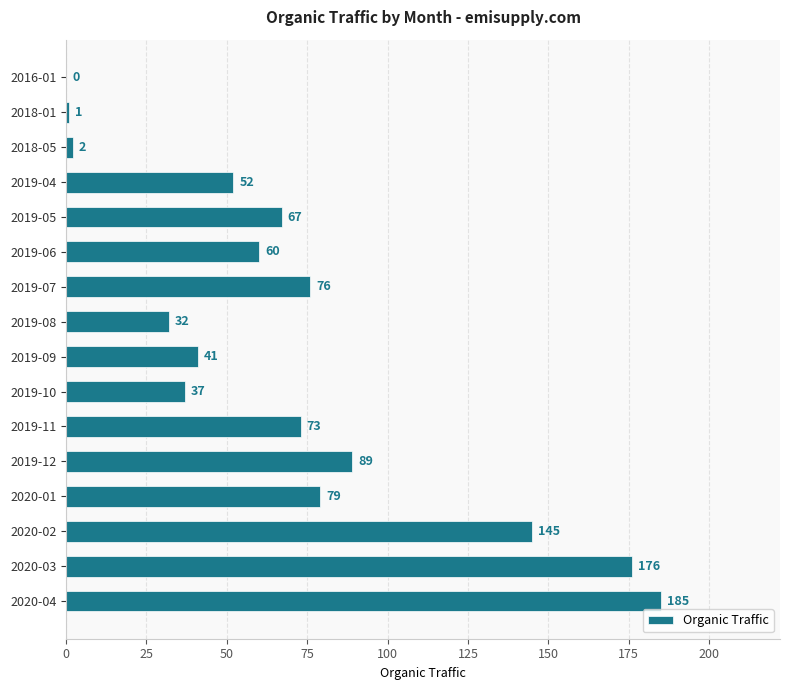

What is the greatest value displayed?

185